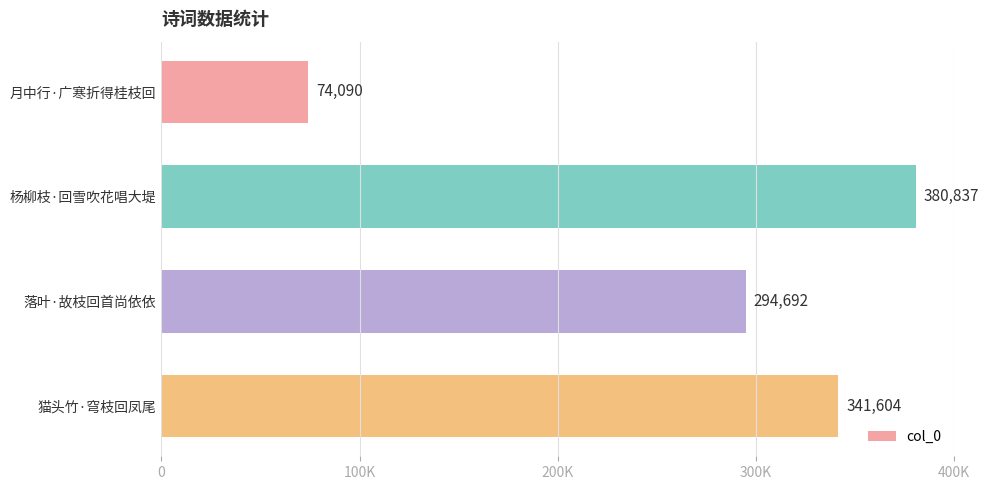

Does the chart contain any negative values?

No